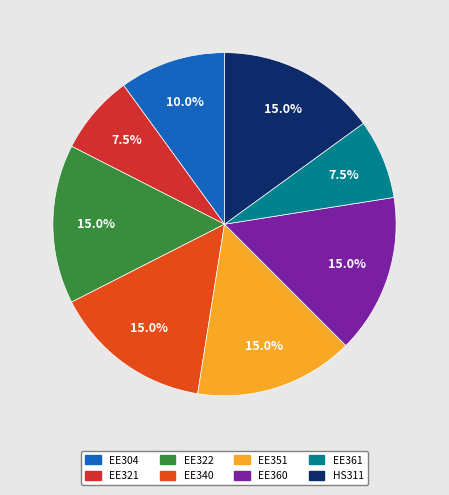

Between EE360 and EE361, which is larger?

EE360